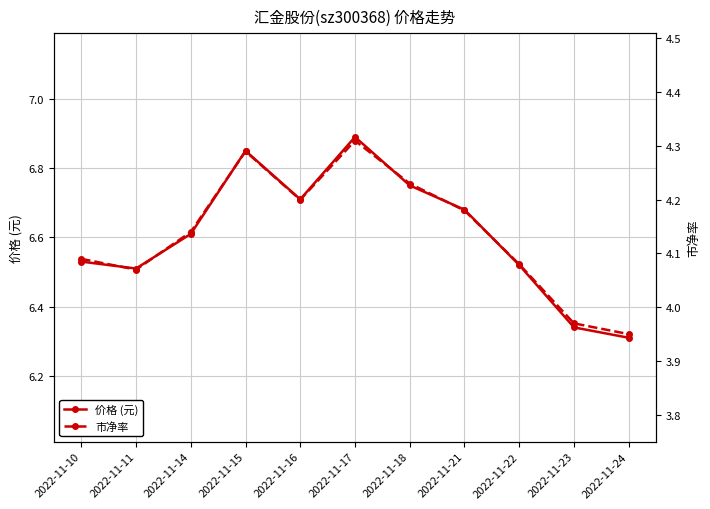

True or false: 市净率 and 价格 (元) intersect in this chart.

False